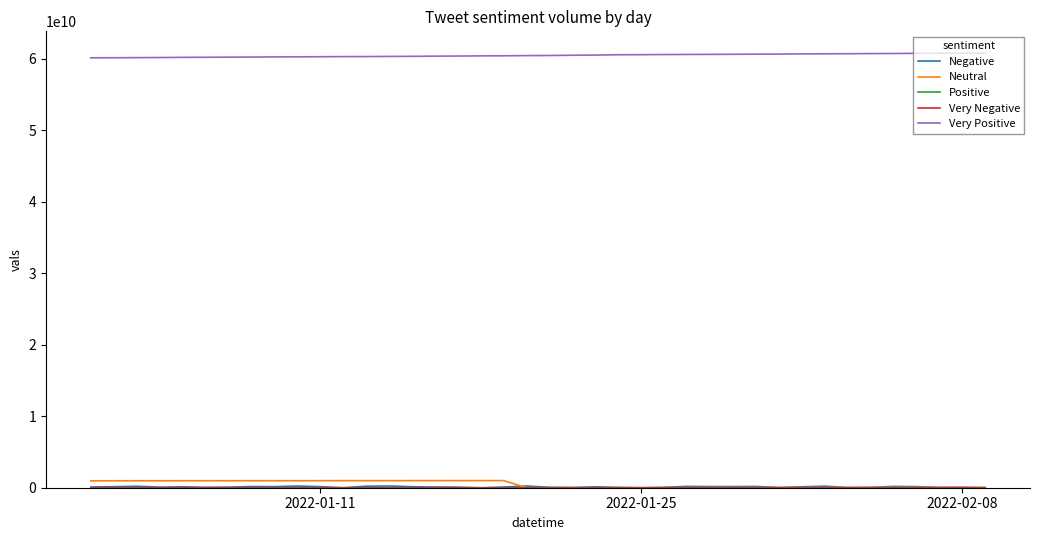

How many interior local valleys does the Neutral series have?

1